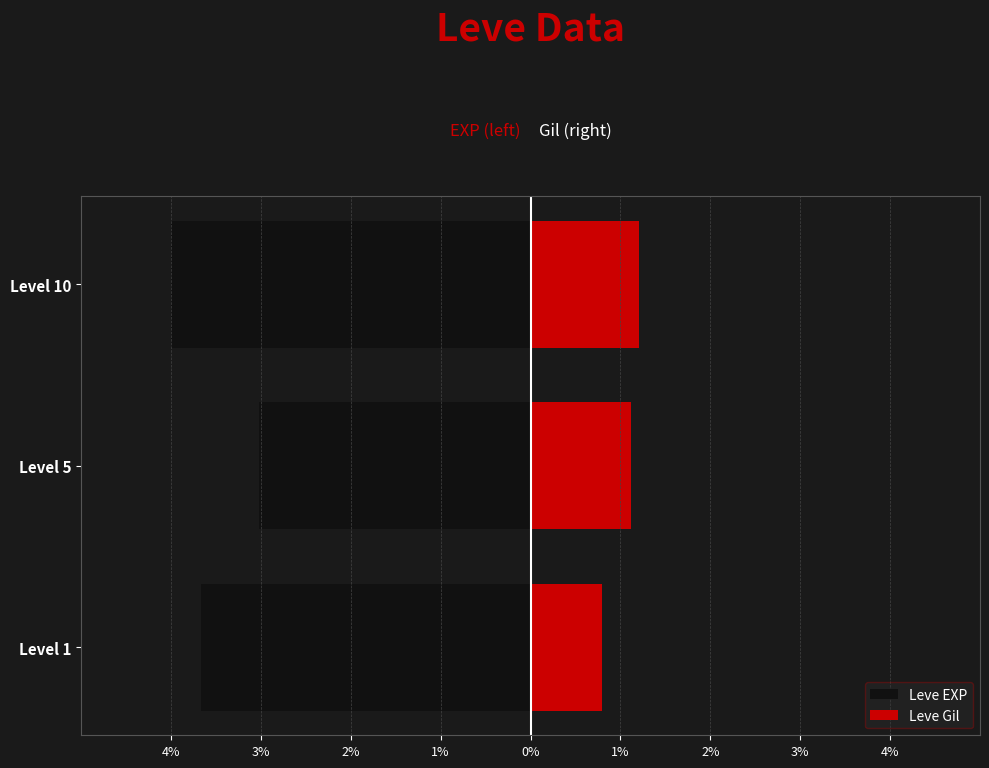

How many Leve Gil values are between 0 and 1?

1